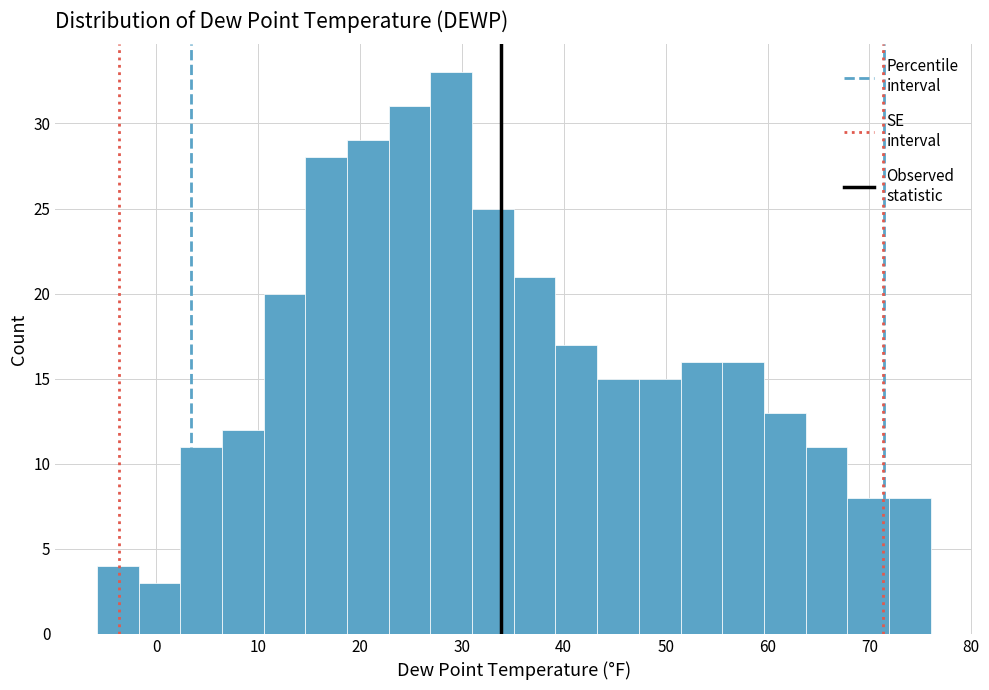

Which range on the x-axis has the tallest bar?

27 to 31